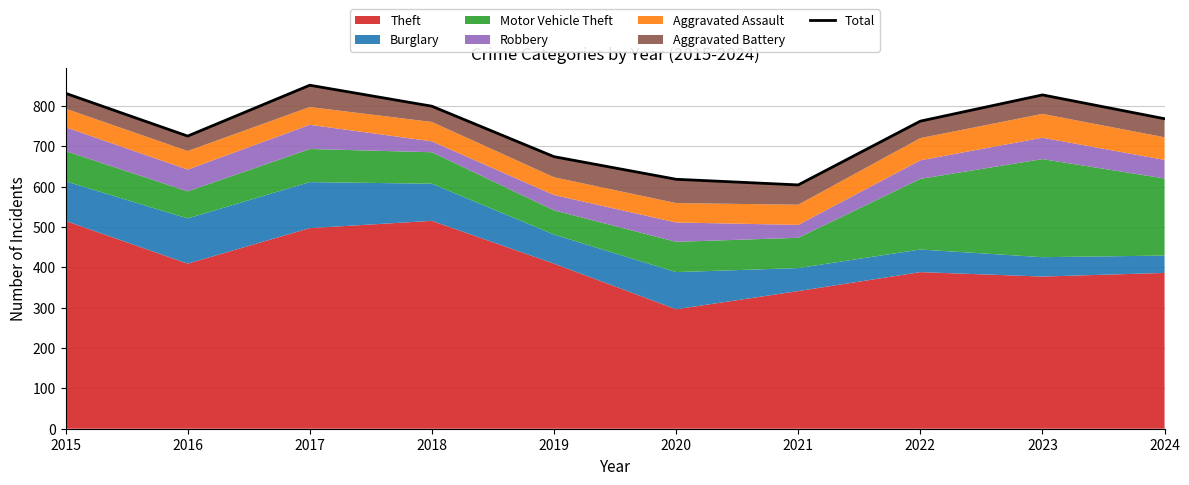

Approximately how many times larger is the value at 2018 compared to 2019?

1.2